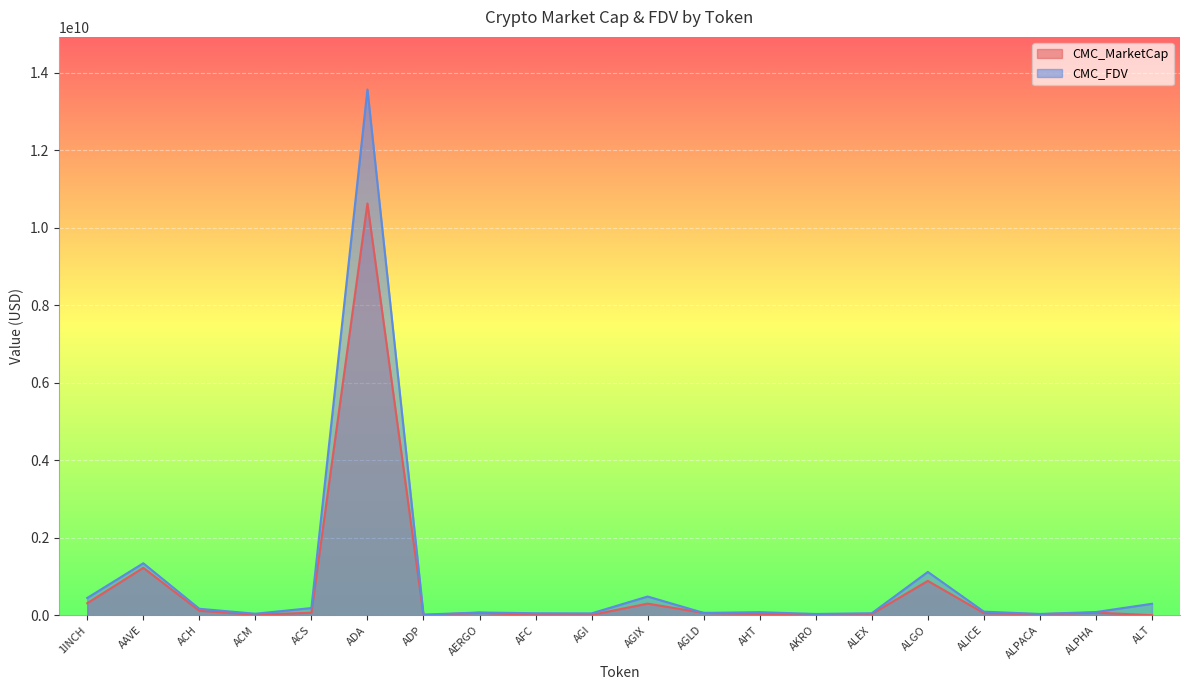

Rank the categories by CMC_FDV value from highest to lowest.

ADA, AAVE, ALGO, AGIX, 1INCH, ALT, ACS, ACH, ALICE, ALPHA, AHT, AERGO, AGLD, ALEX, AFC, AGI, ACM, ALPACA, AKRO, ADP